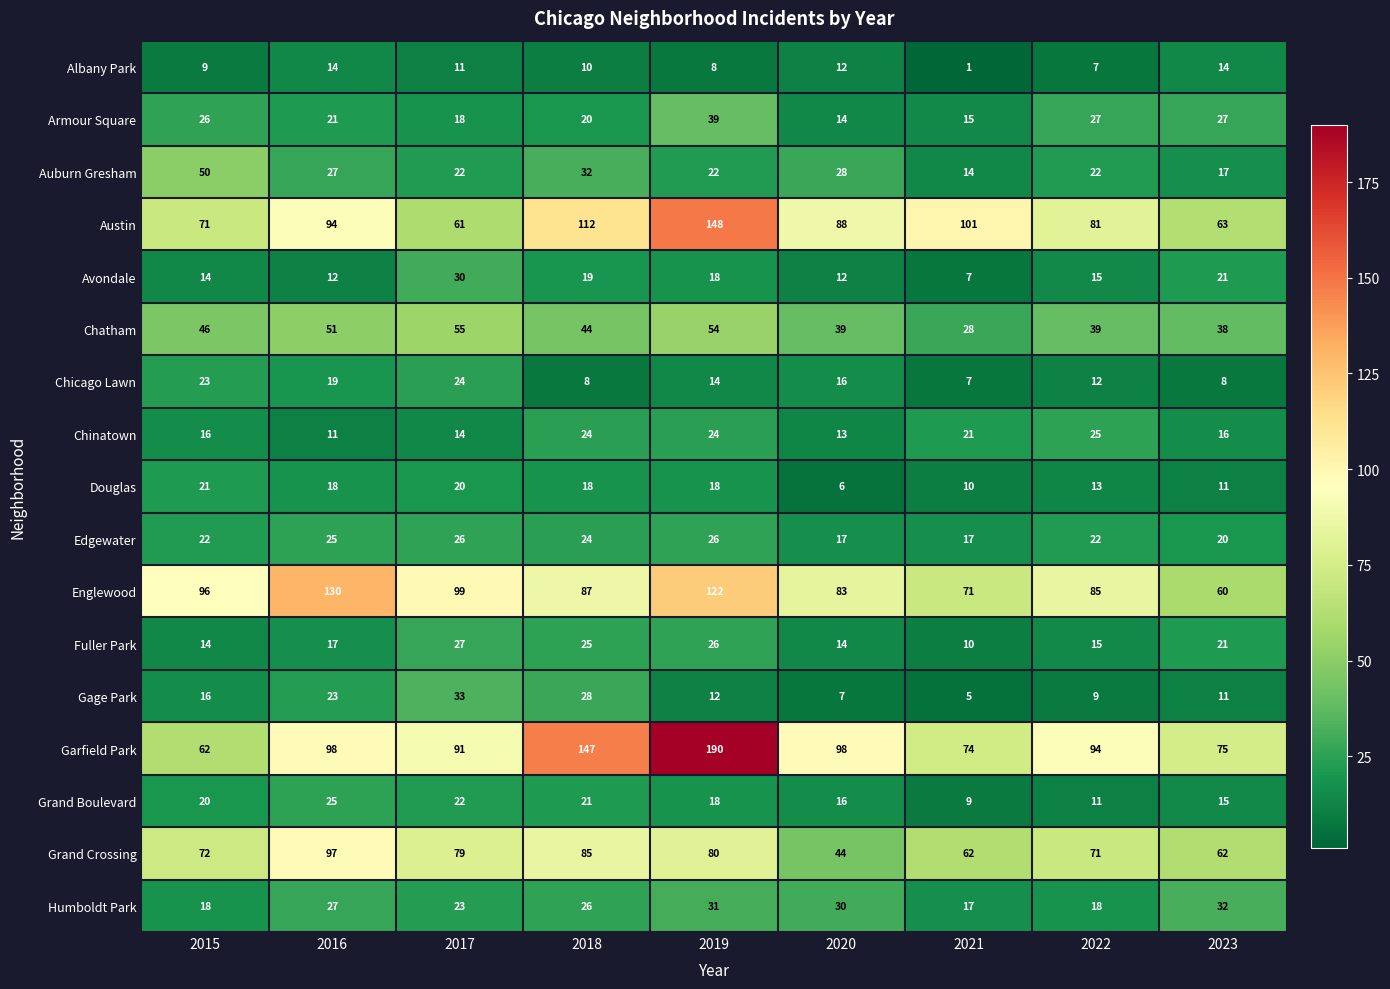

Which series has the largest total across all categories?

Garfield Park